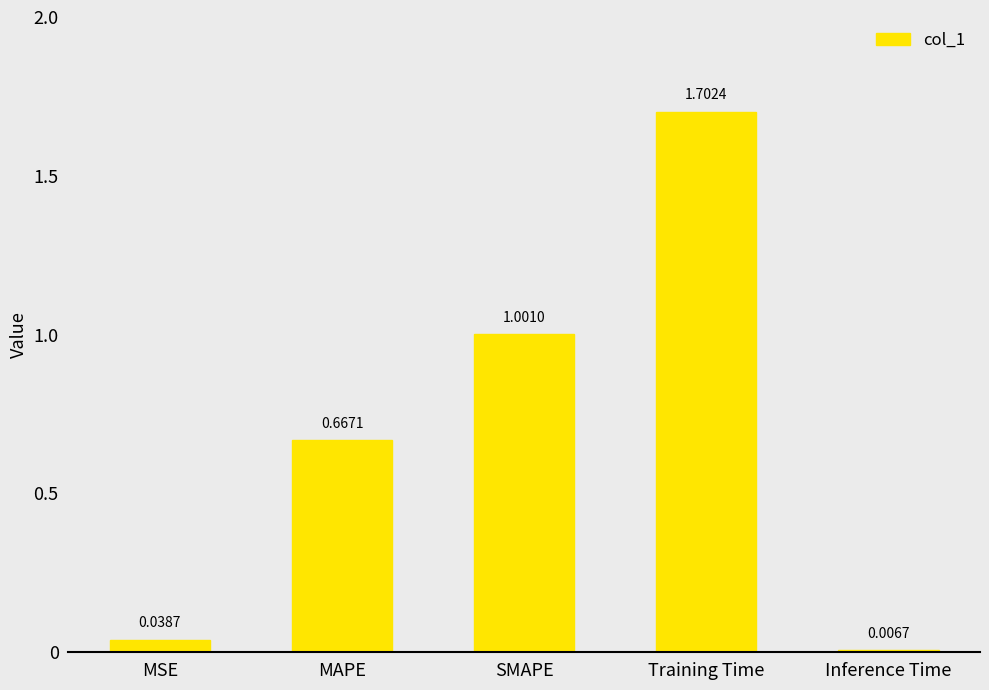

Are the bars horizontal?

No